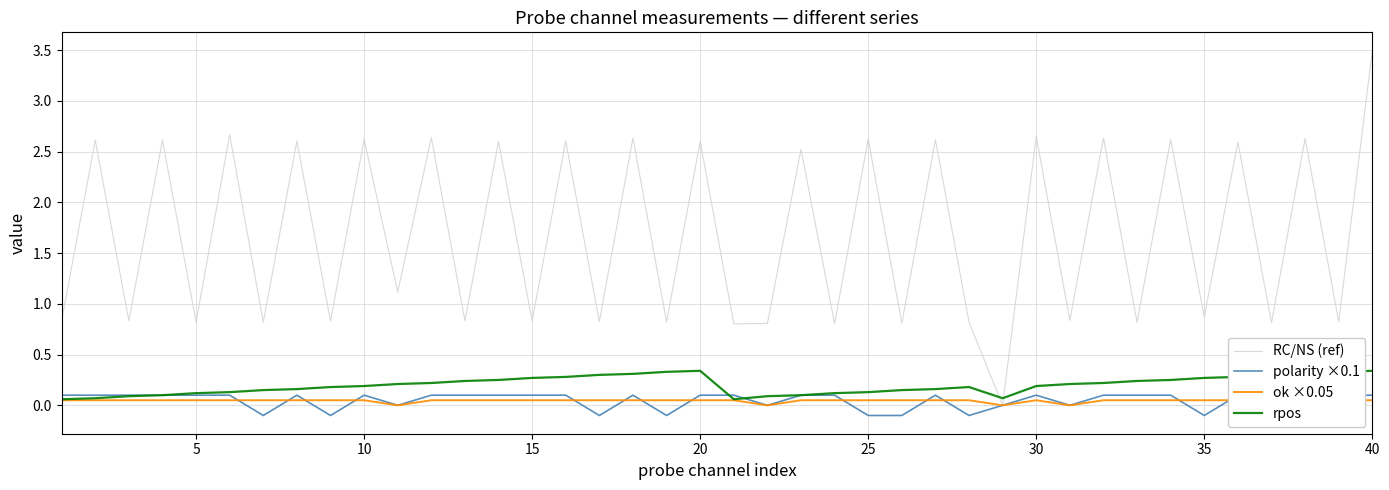

What are all the series names shown in the legend?

RC/NS (ref), polarity ×0.1, ok ×0.05, rpos